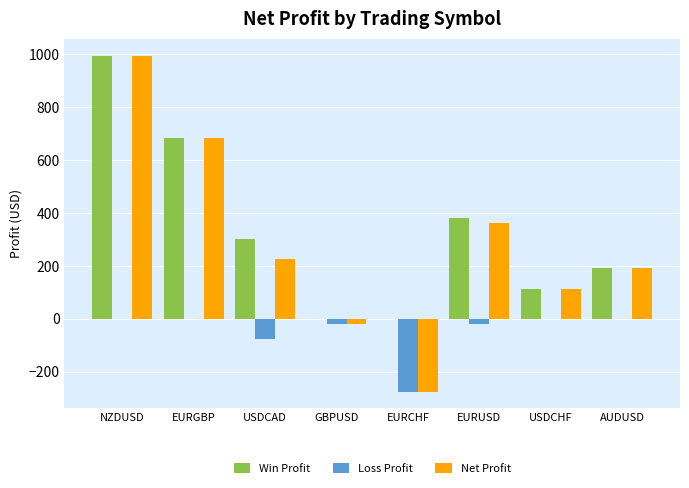

How many values in the Net Profit series exceed 225?

4